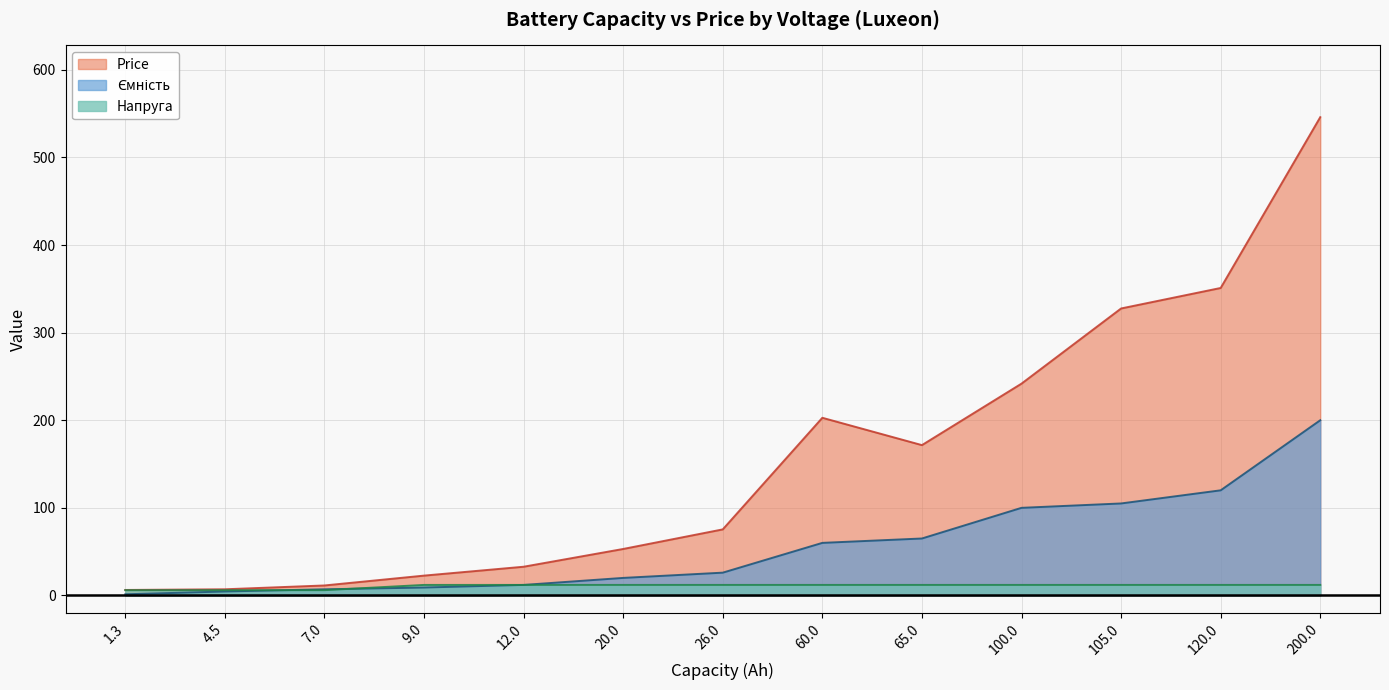

List the series in order of their overall mean, lowest first.

Напруга, Ємність, Price